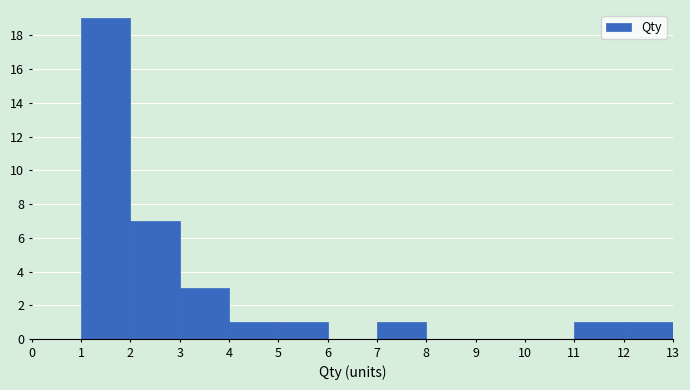

How tall is the bar that spans 2 to 3 on the x-axis? The values are not printed on the chart, so give them approximately, as read against the axis.

7